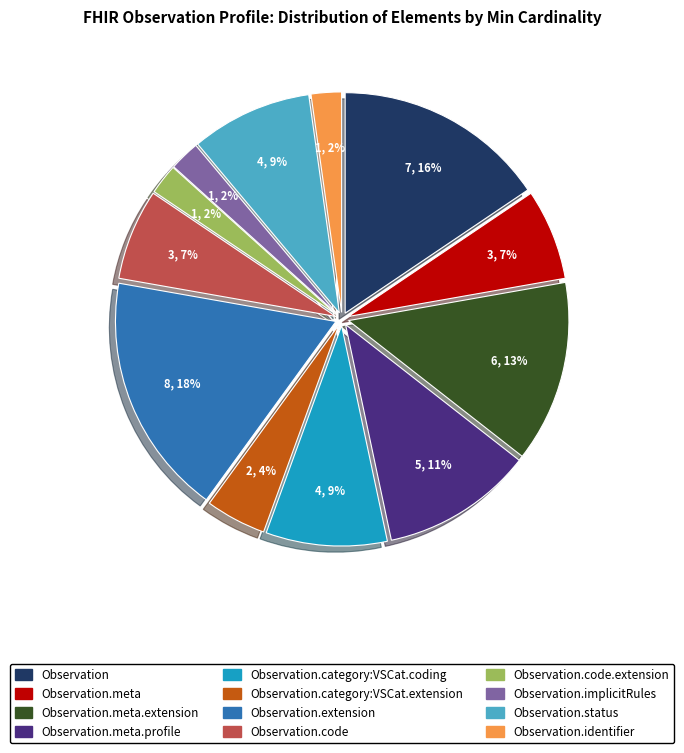

To the nearest percent, what is the average slice percentage?

8%